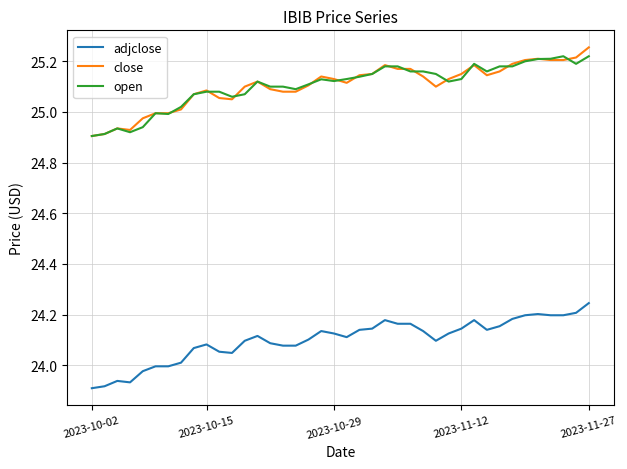

True or false: adjclose and open cross at least once.

False